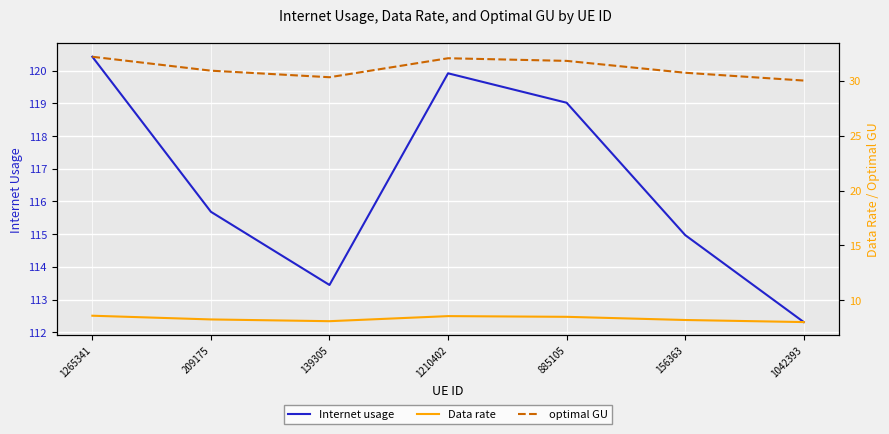

Where is the first local maximum for Internet usage?

1210402